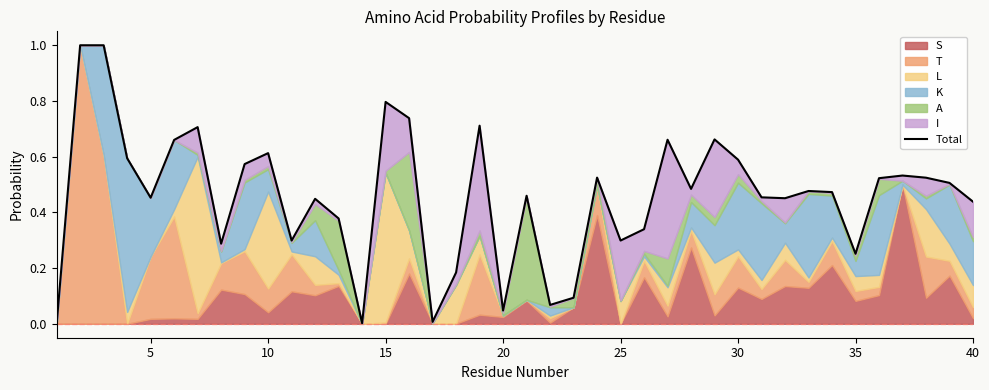

True or false: the data shows 0.3 at 35.

True